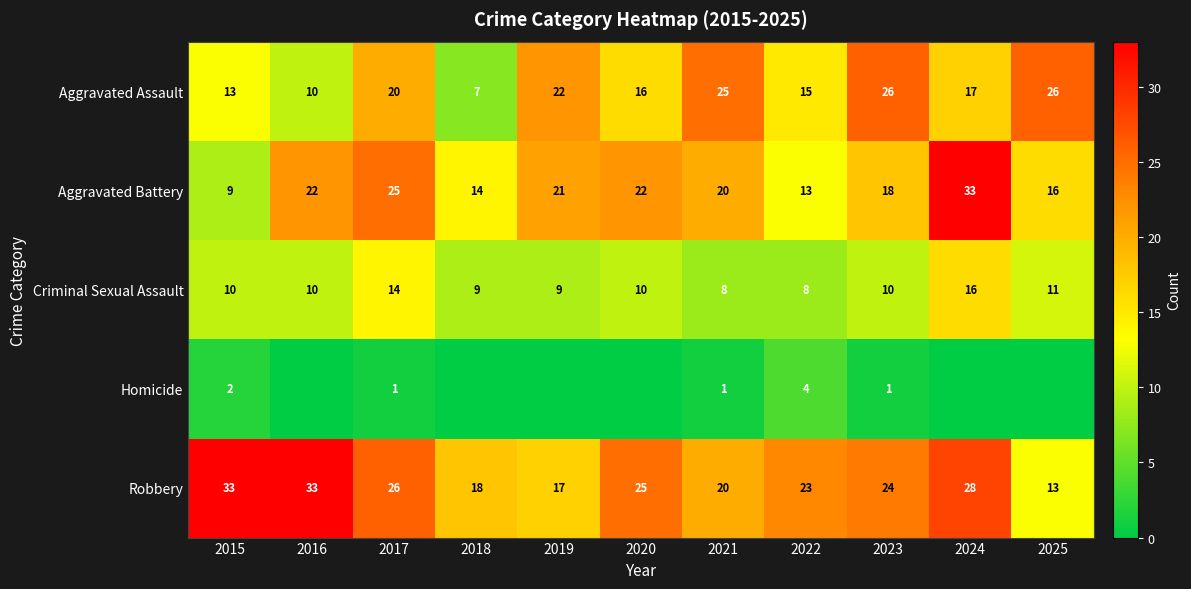

What is the sum of the Aggravated Battery values at 2019 and 2017?

46